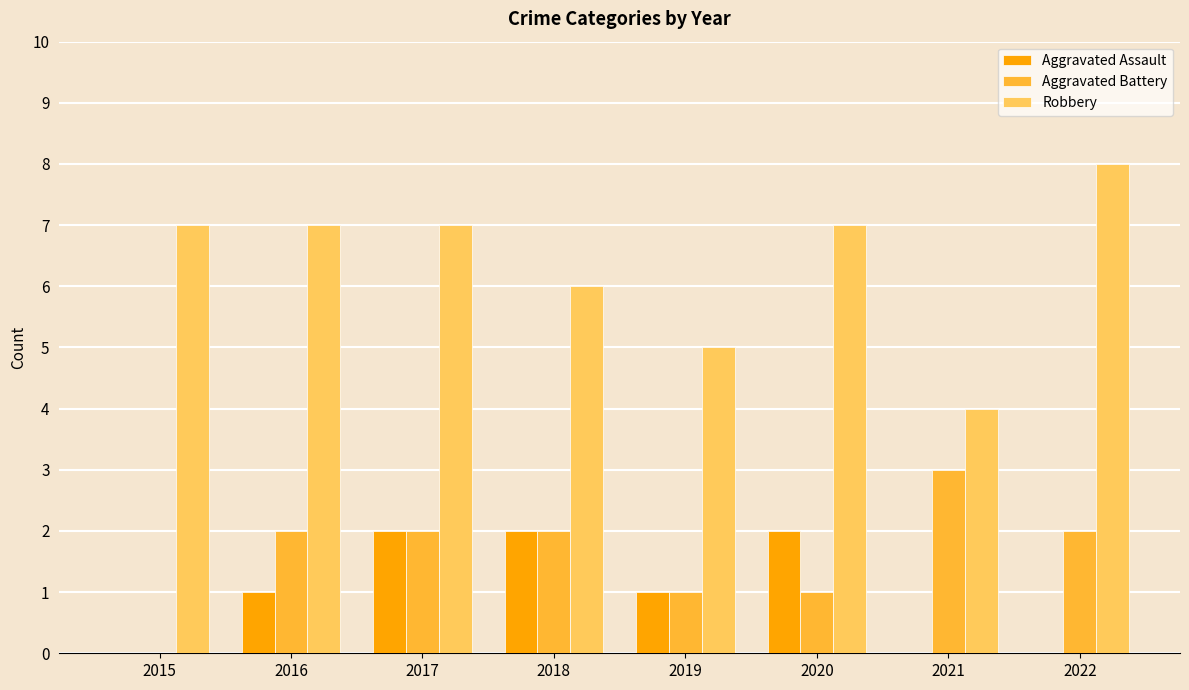

How many data points does each series have?

8